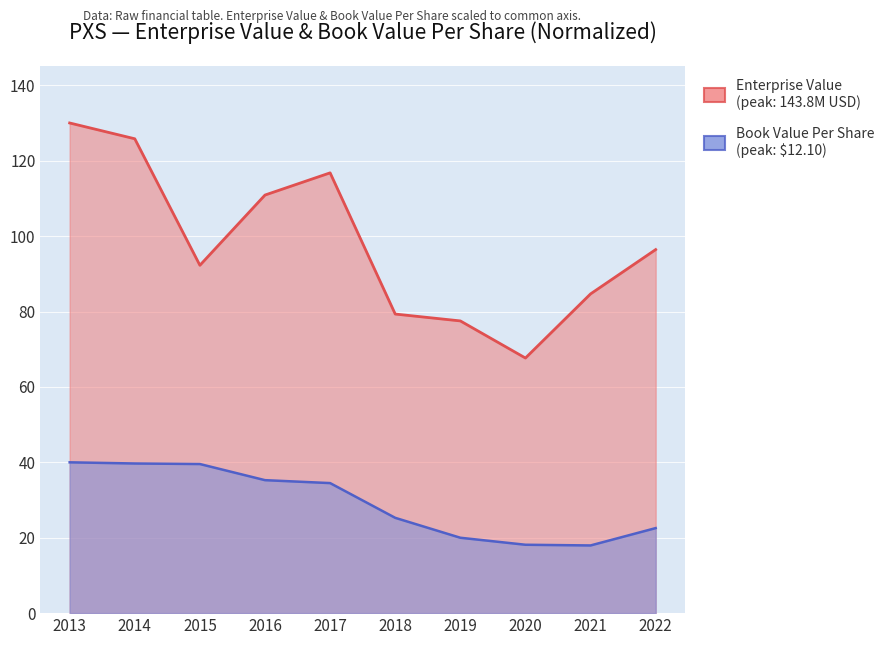

What is the sum of the Enterprise Value values at 2021 and 2017?

201.4